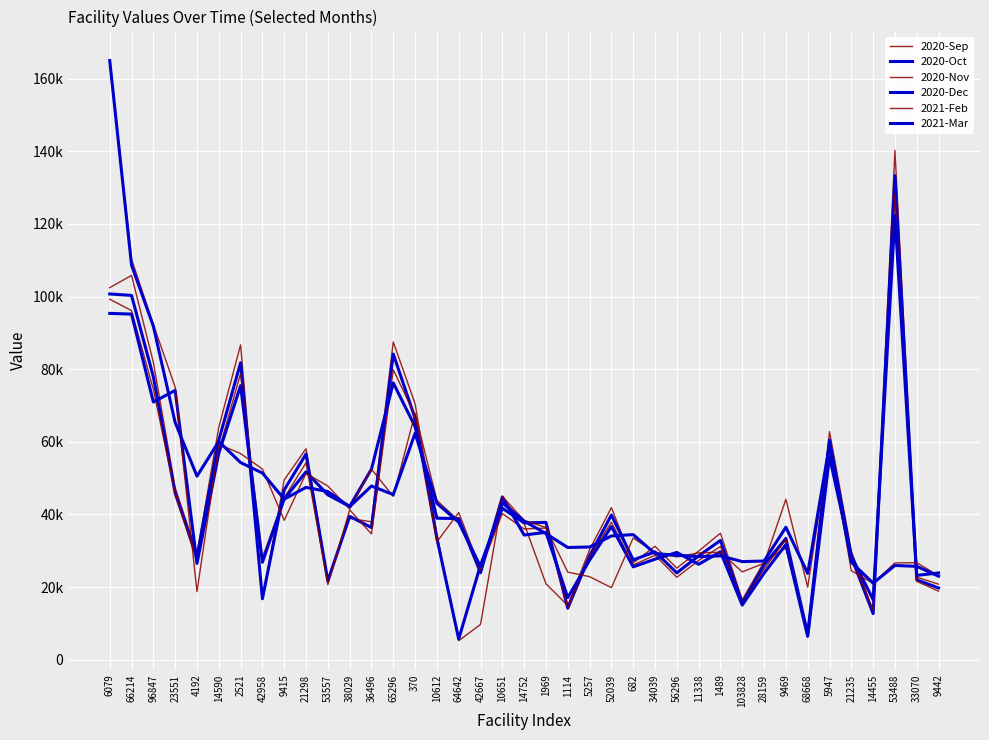

What is the spread (max minus min) of values at 36496?

17856.2